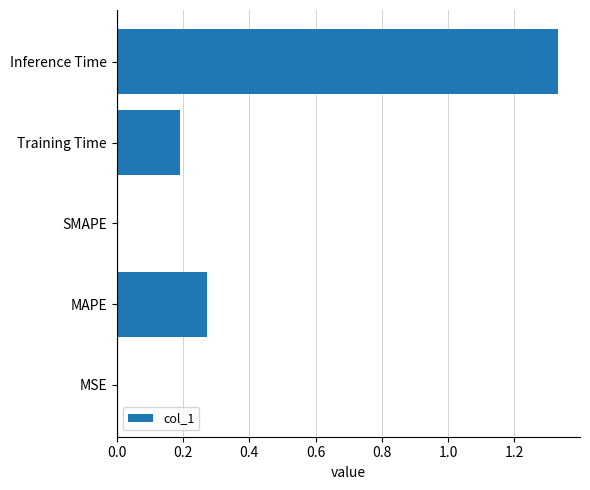

What is the sum of all values?

1.8